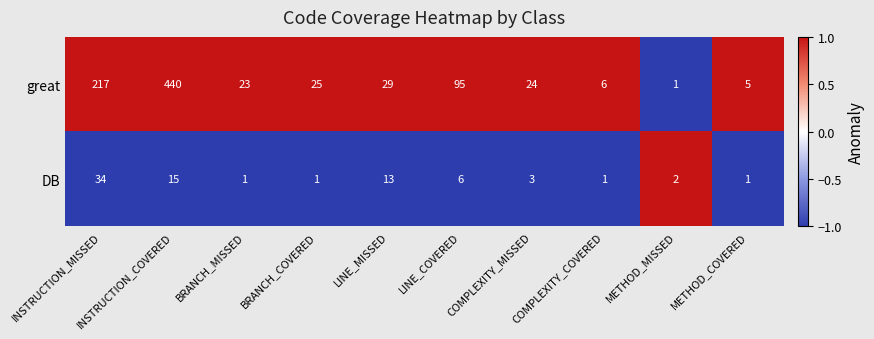

What is the sum of the great values at METHOD_MISSED and INSTRUCTION_COVERED?

441